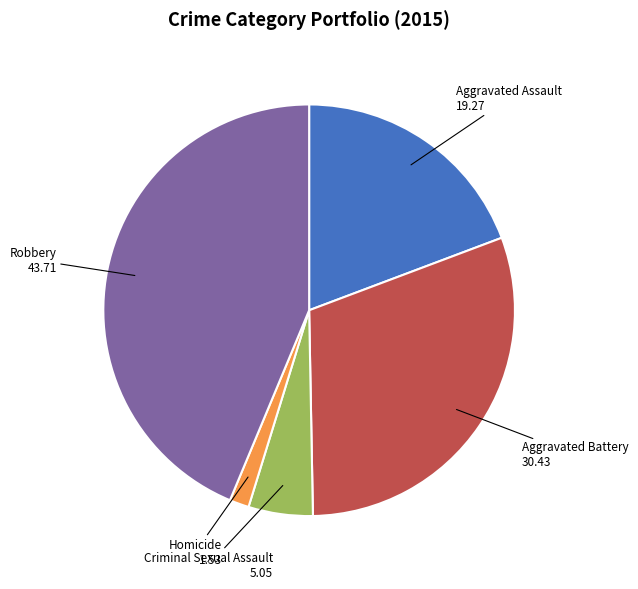

The Aggravated Assault slice represents 34% of the pie. True or false?

False